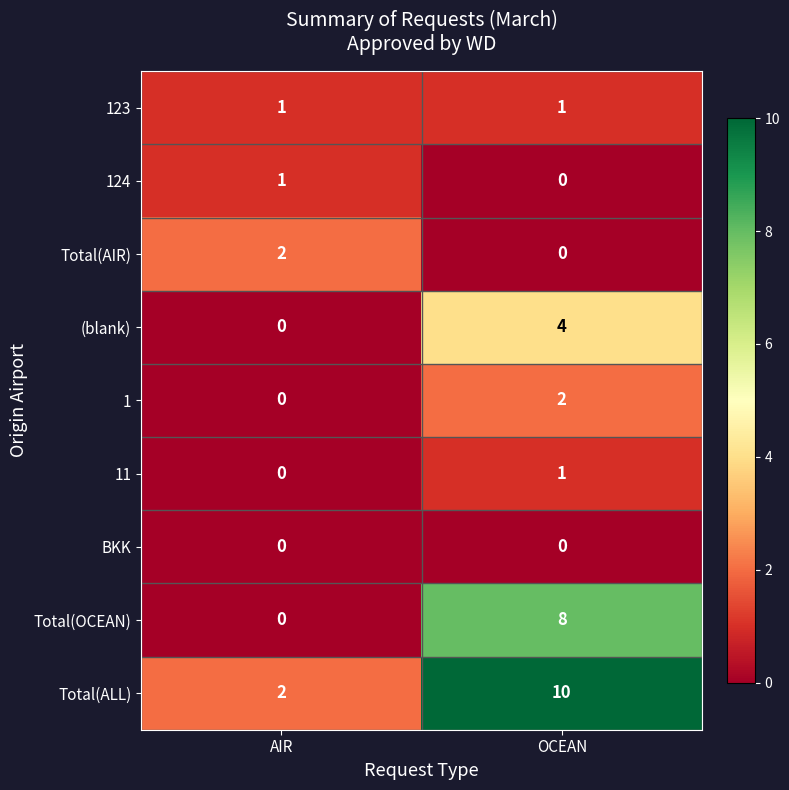

The 1 series shows -1 at AIR. True or false?

False